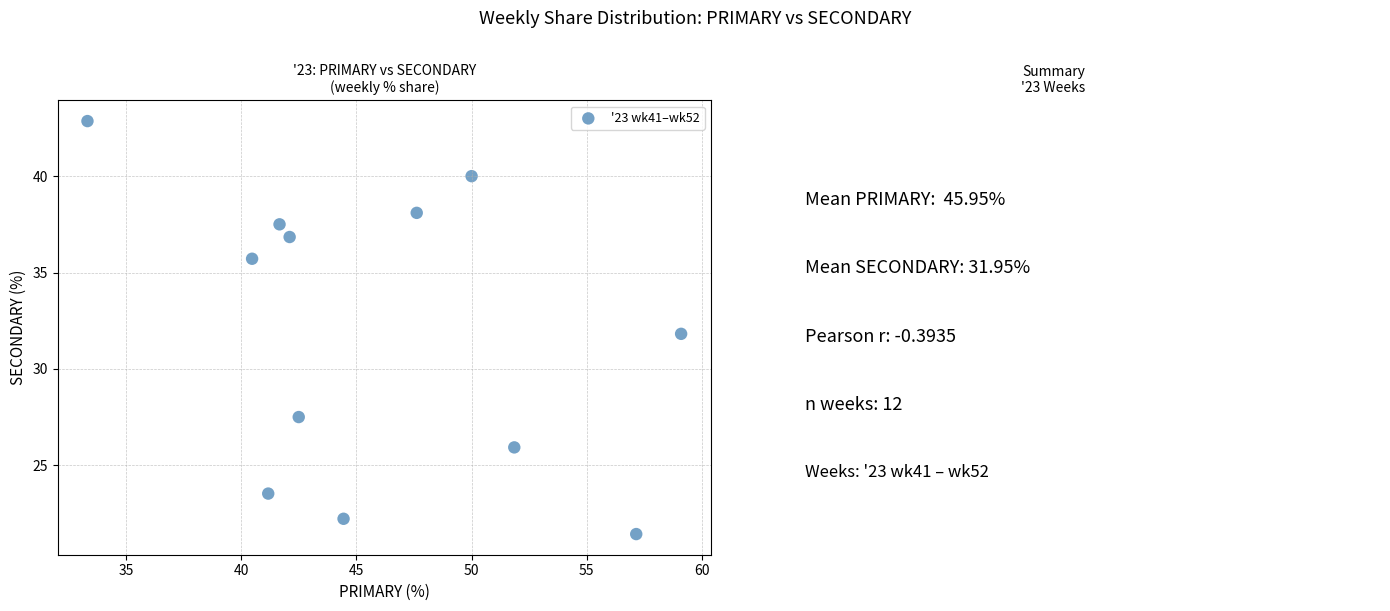

What is the range of Y values (max minus min)?

21.4